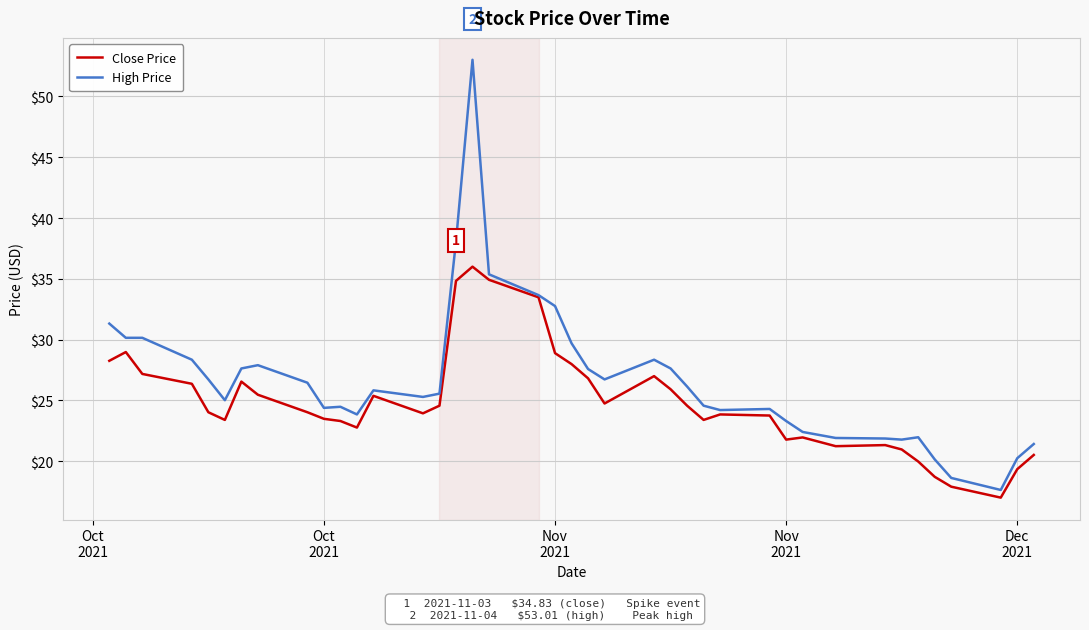

Which series has the largest total across all categories?

High Price